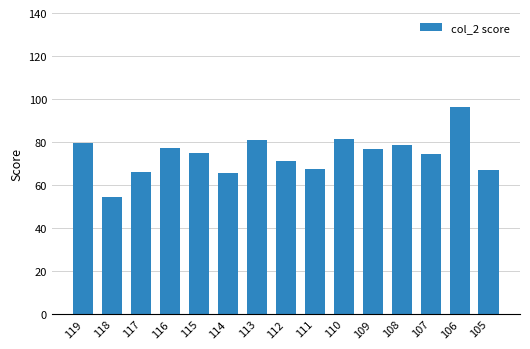

What is the approximate value at 108?

78.7